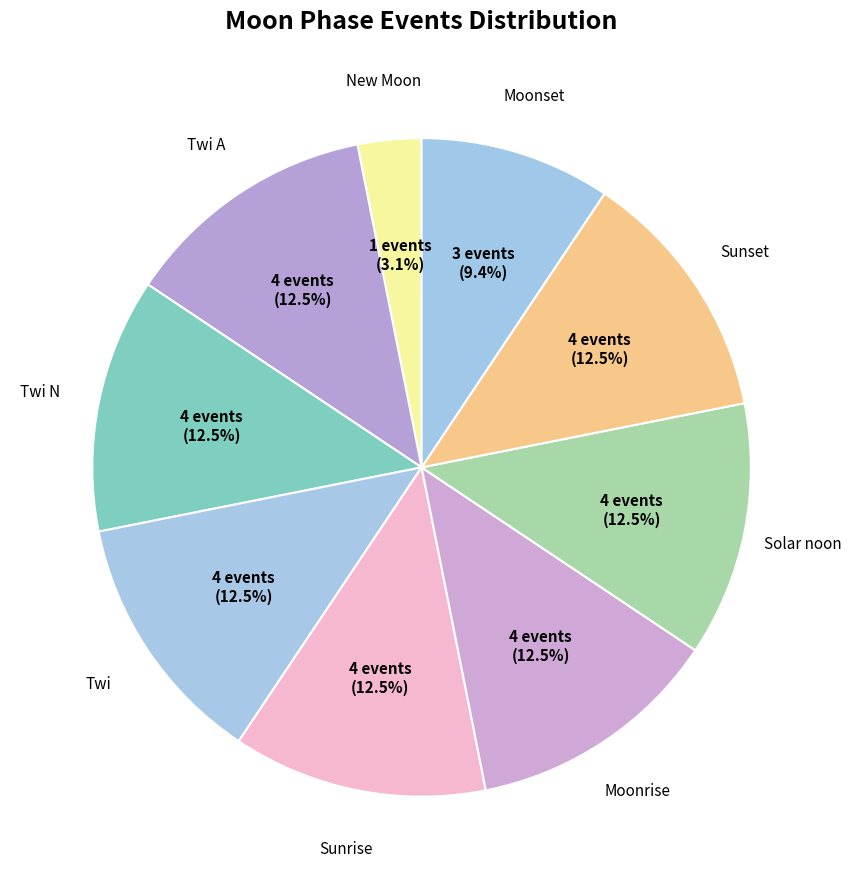

Does Twi N represent more than half of the total?

No